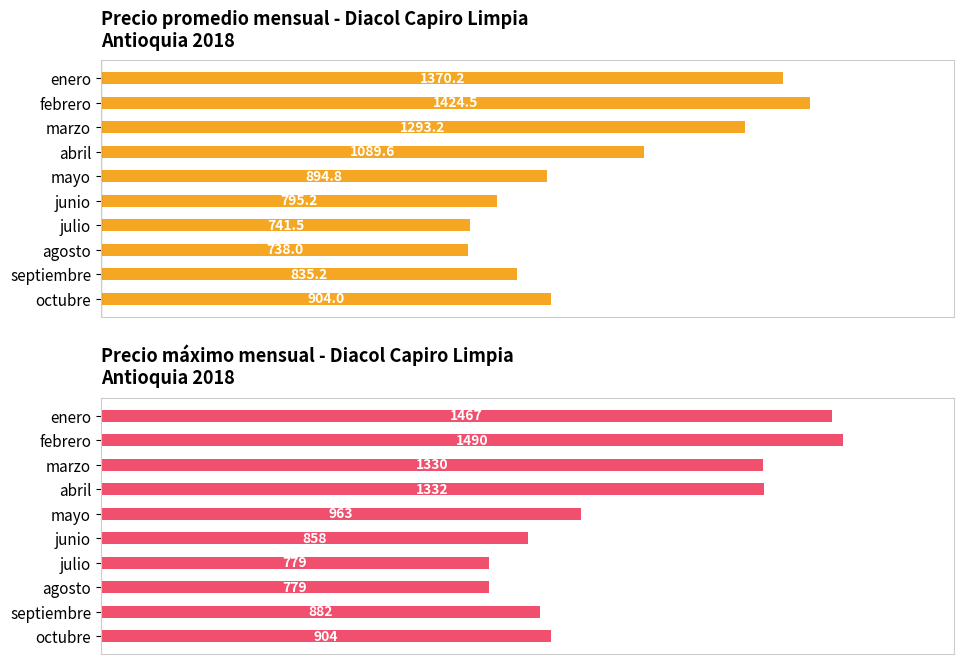

What is the maximum value shown in the chart?

1490.0